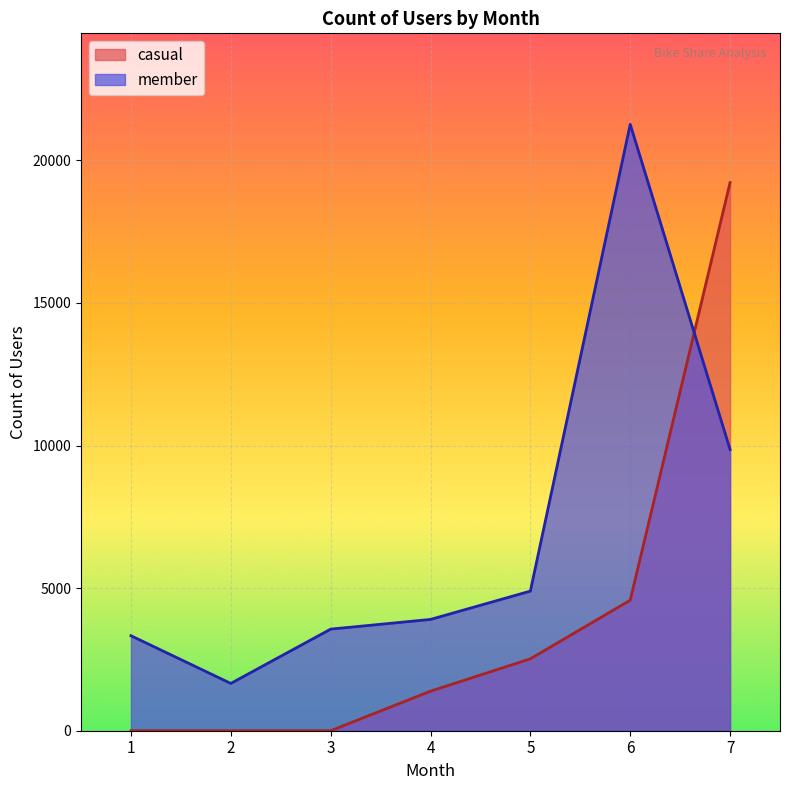

After their last crossing, which series has the higher values: member or casual?

casual